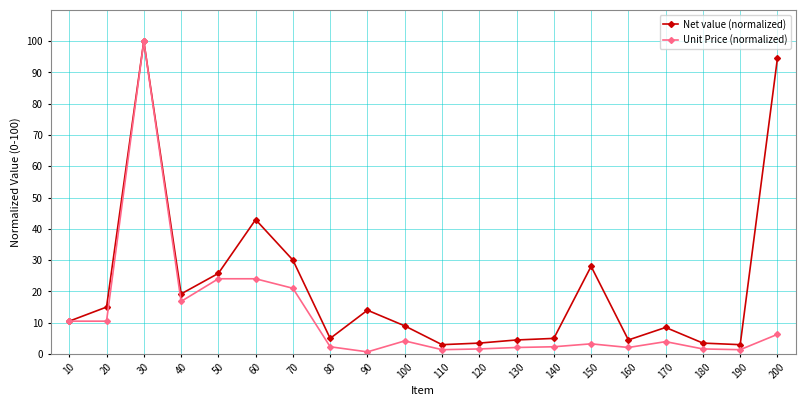

How many lines are shown in the chart?

2